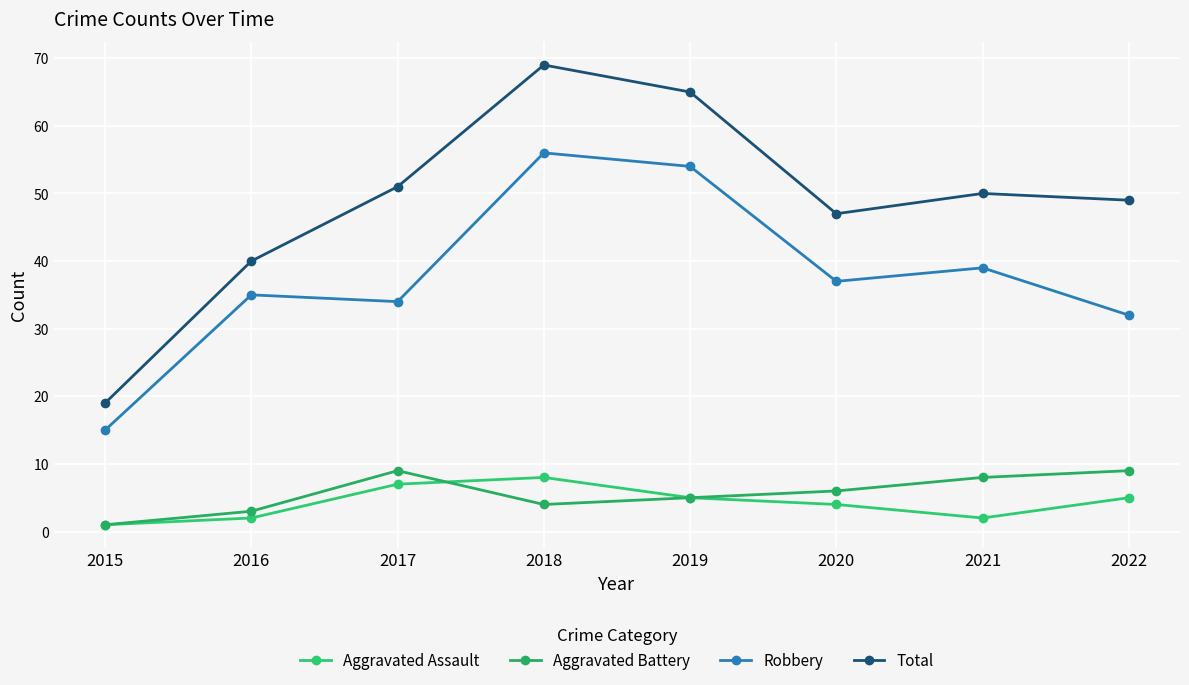

What is the sum of all Aggravated Battery values?

45